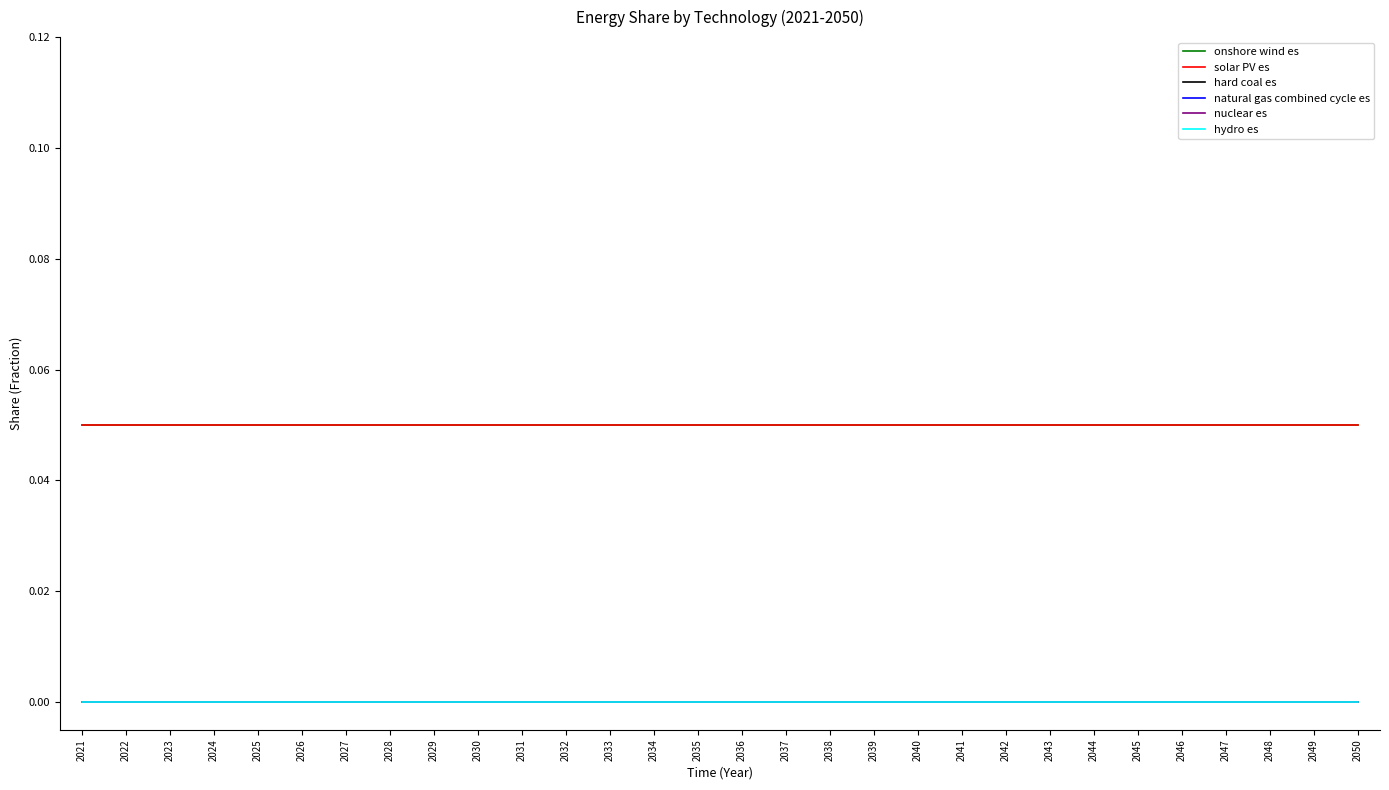

True or false: natural gas combined cycle es and onshore wind es cross at least once.

False